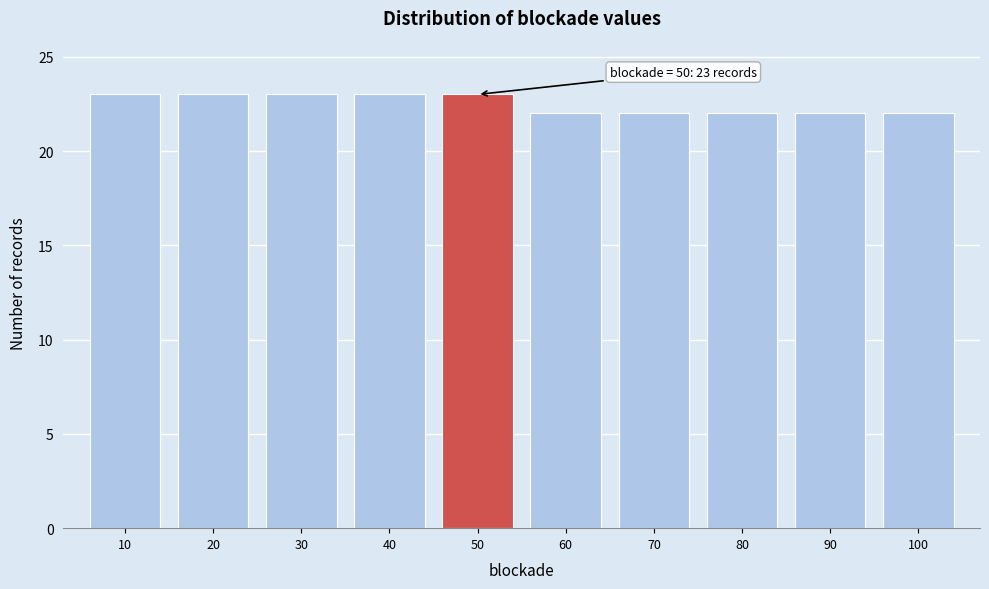

Reading left to right, transcribe all the data shown in this chart.

23	23	23	23	23	22	22	22	22	22